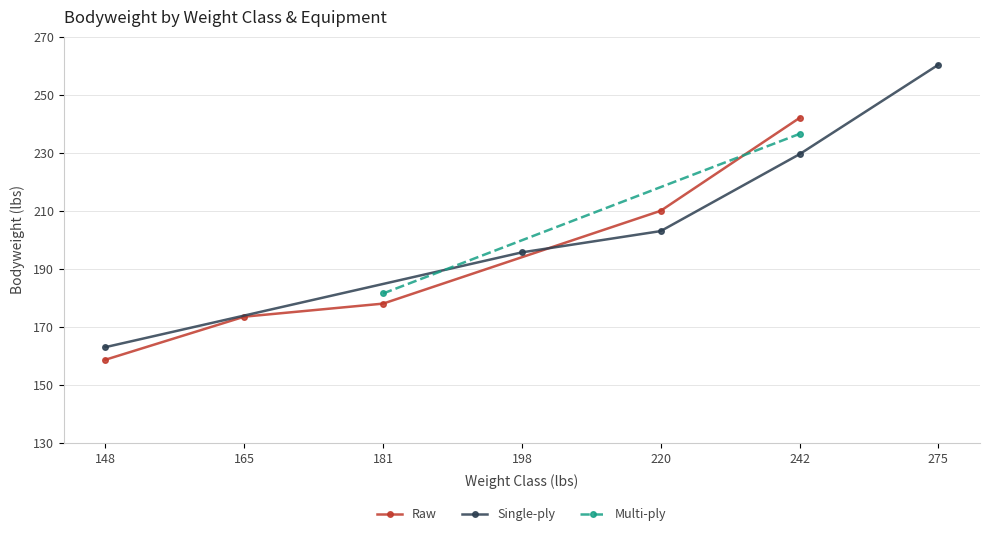

In Raw, how many points are higher than both neighbors (excluding endpoints)?

0